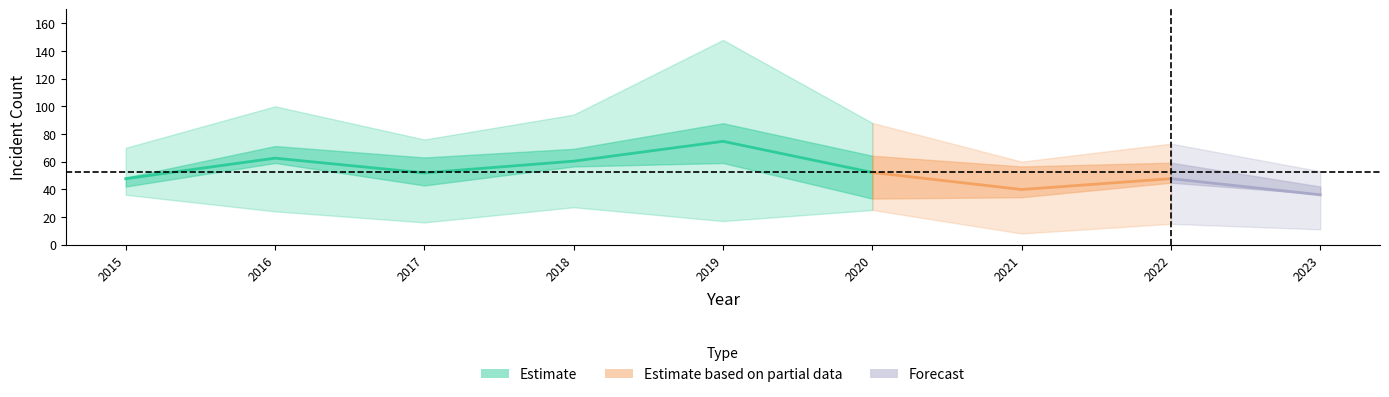

What is the minimum value shown in the chart?

8